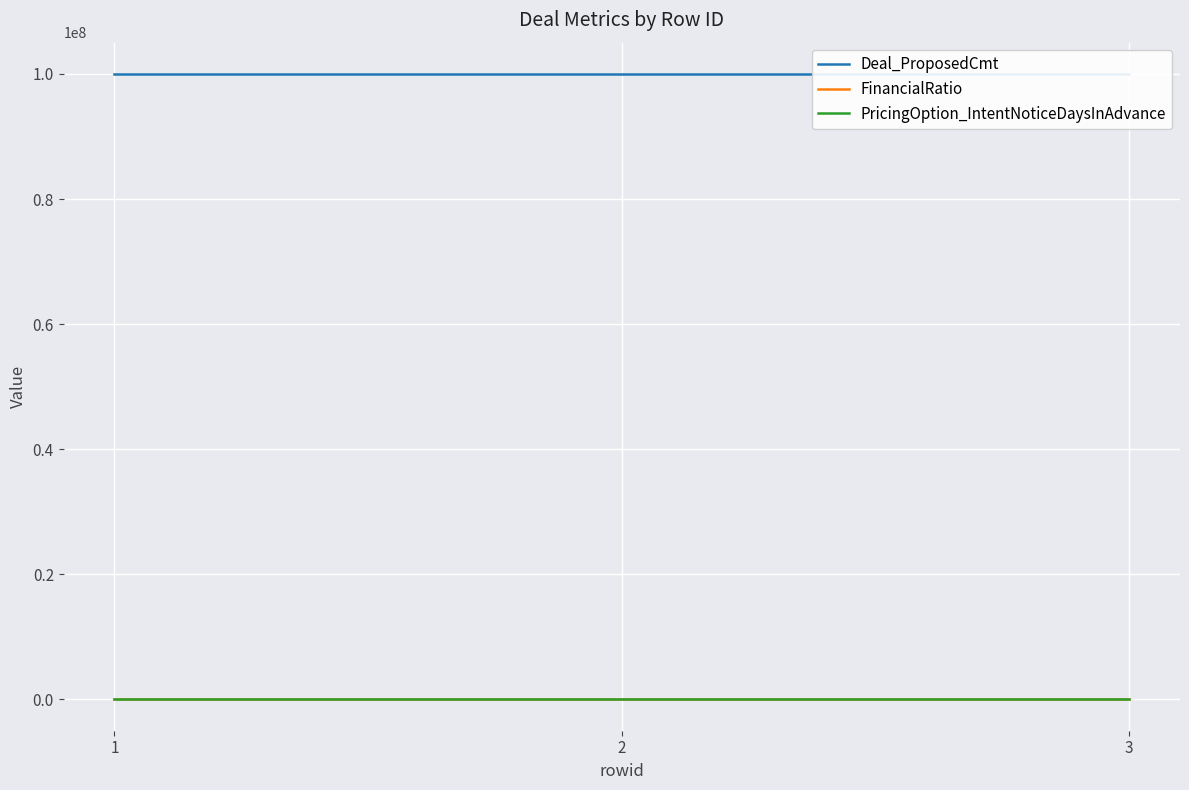

What is the value of the Deal_ProposedCmt point at the 3rd from the left?

100000000